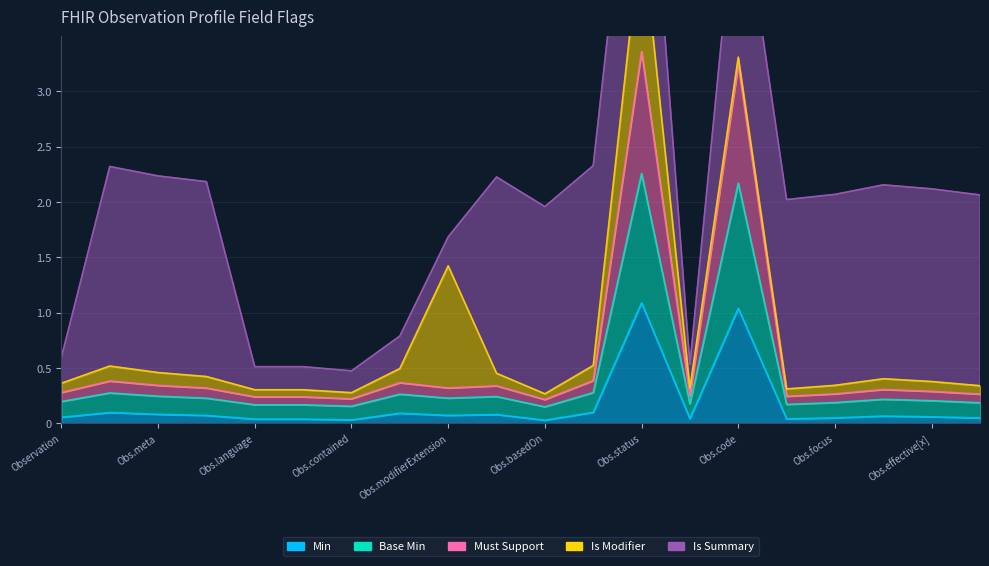

Does the chart display data point markers on the line(s)?

No